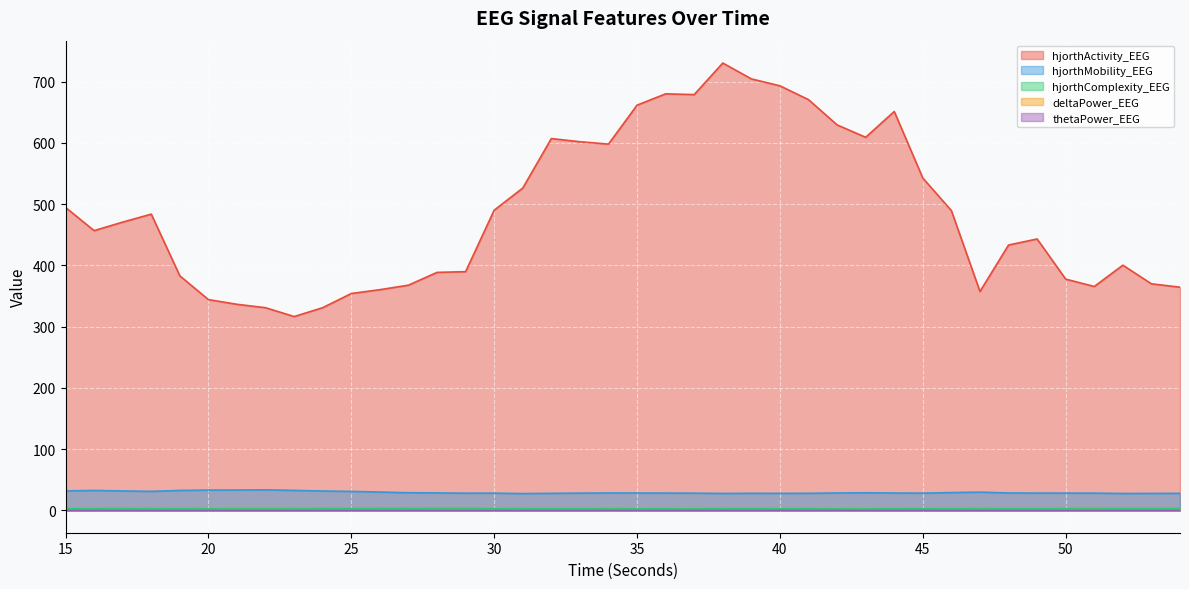

What is the sum of the hjorthActivity_EEG values at 43 and 24?

939.9